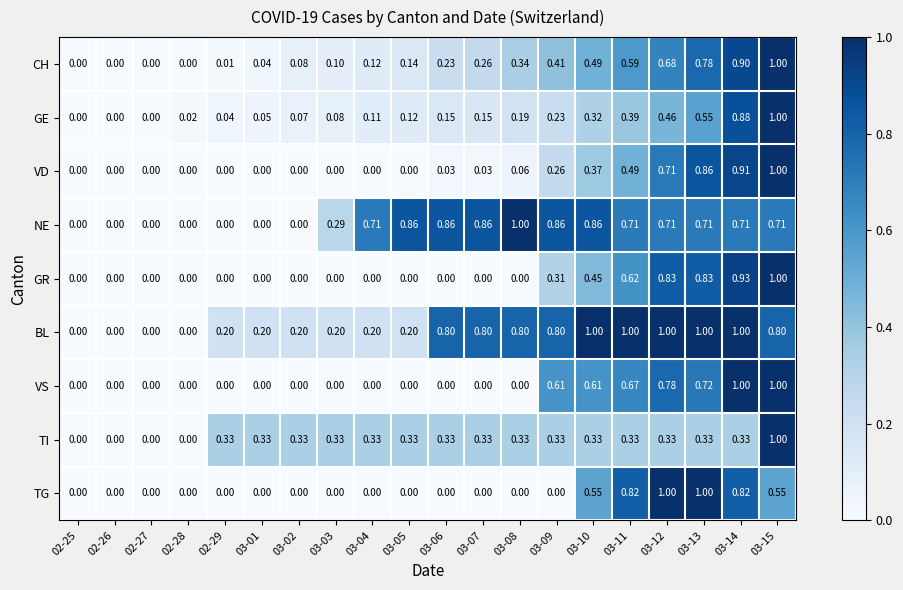

Which series has the largest total across all categories?

BL